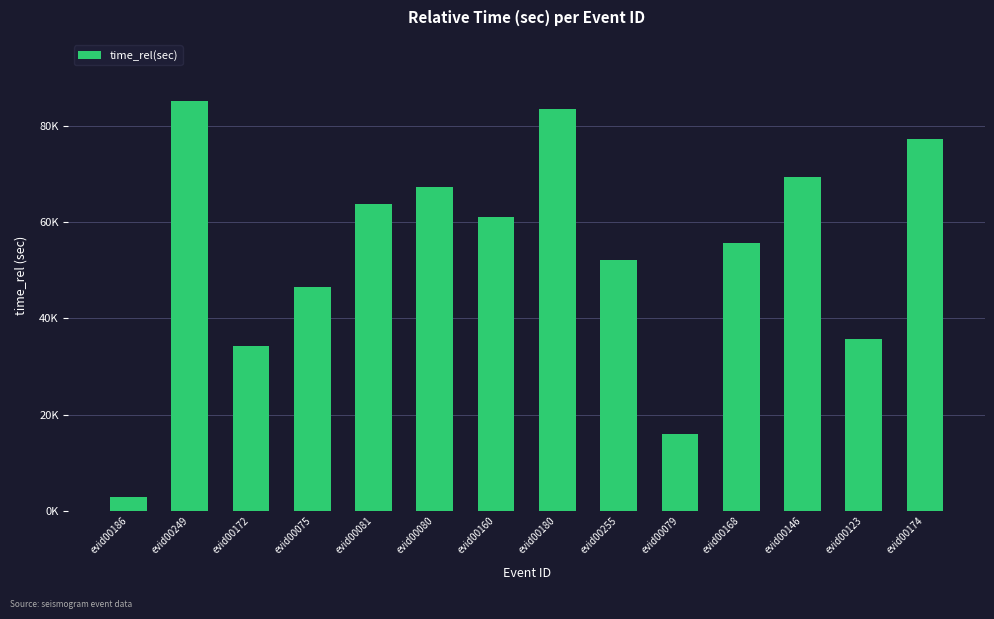

What is the sum of all values?

750937.2